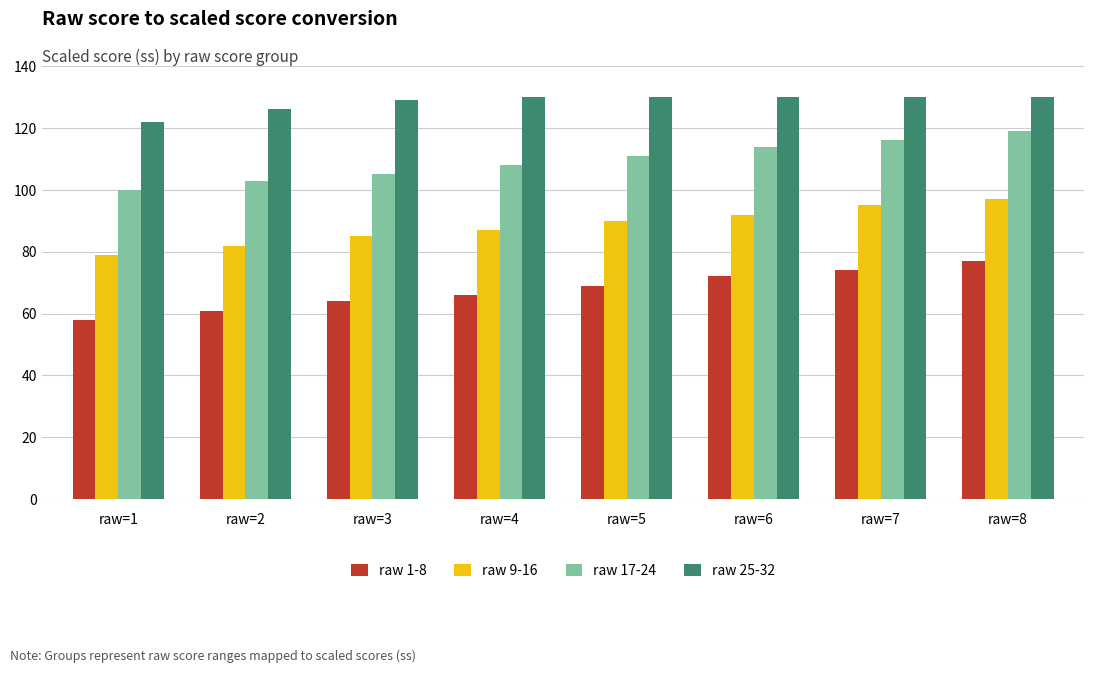

Between raw=1 and raw=2, which series saw the biggest shift?

raw 25-32